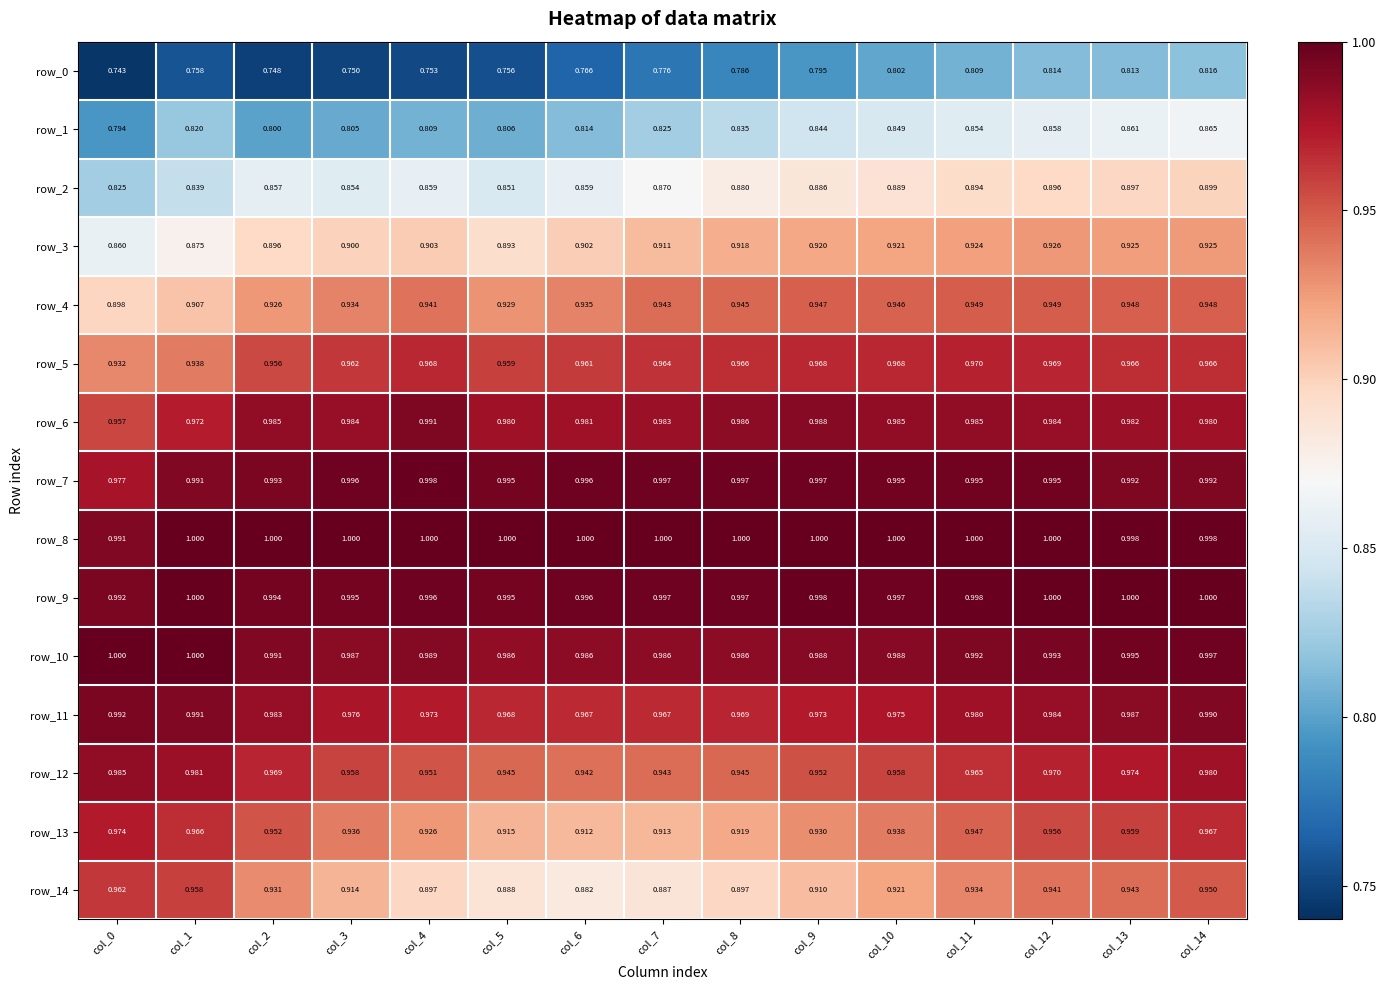

How many categories are shown in the chart?

15